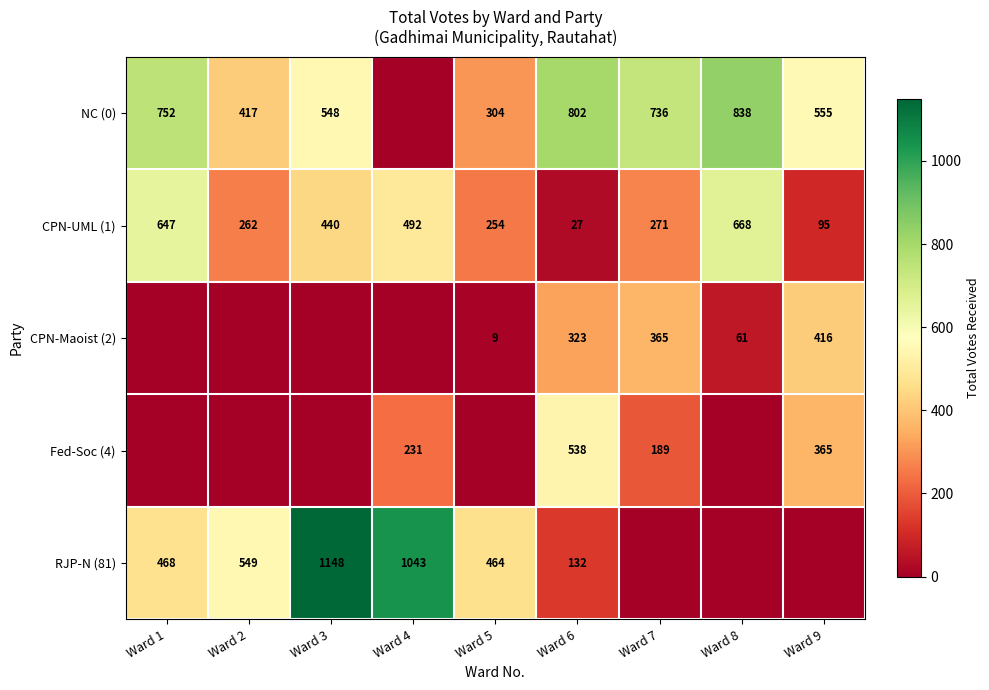

Between Ward 7 and Ward 9, which is larger?

Ward 7